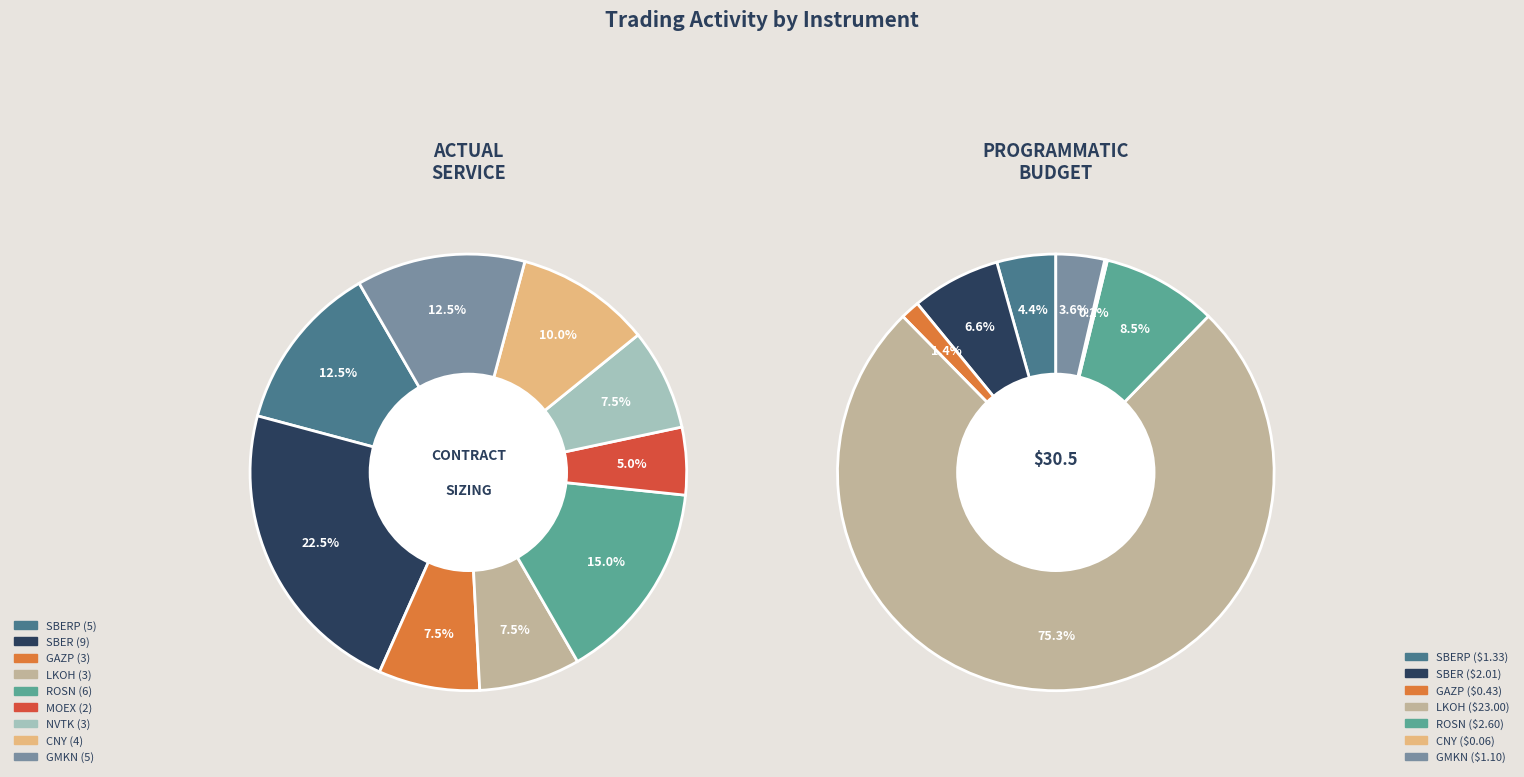

What portion of the pie excludes LKOH?

92.5%